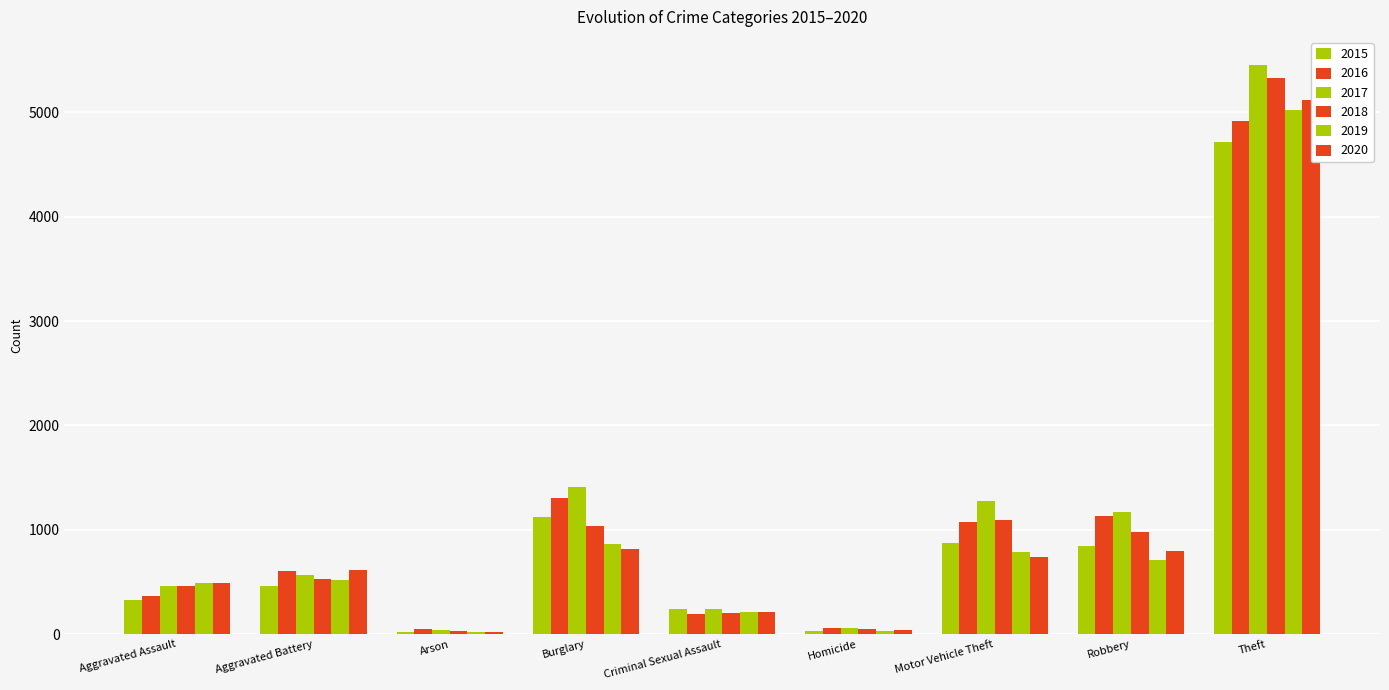

What is the smallest value displayed?

18